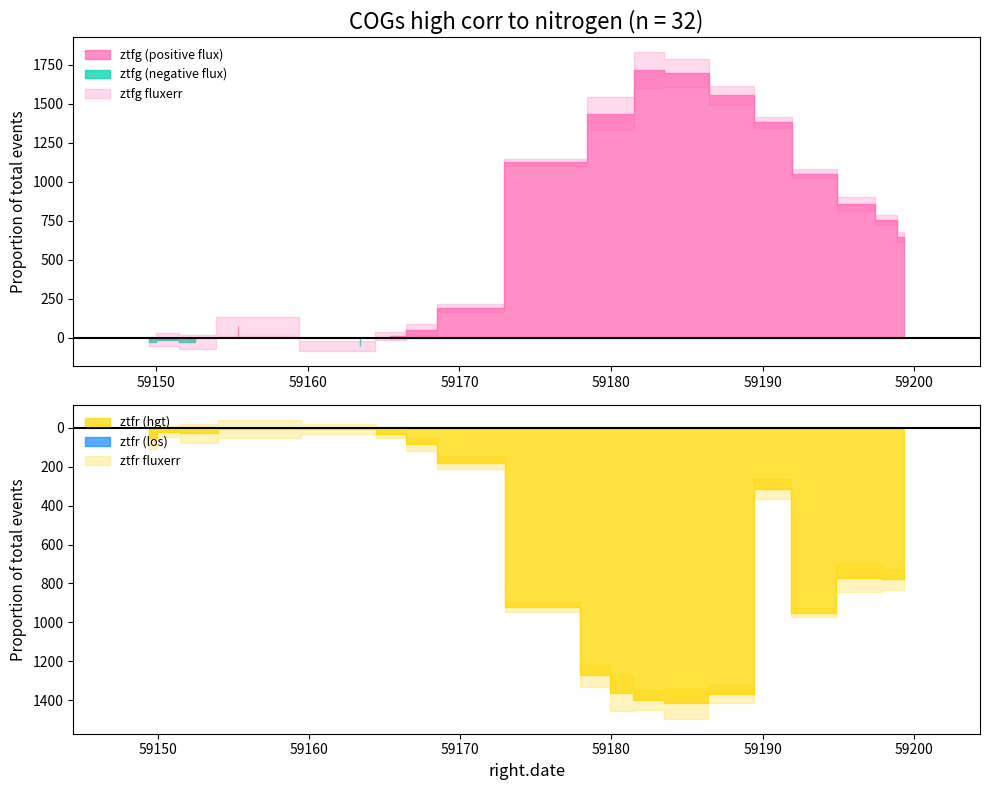

True or false: flux_ztfr and time_ztfg cross at least once.

False